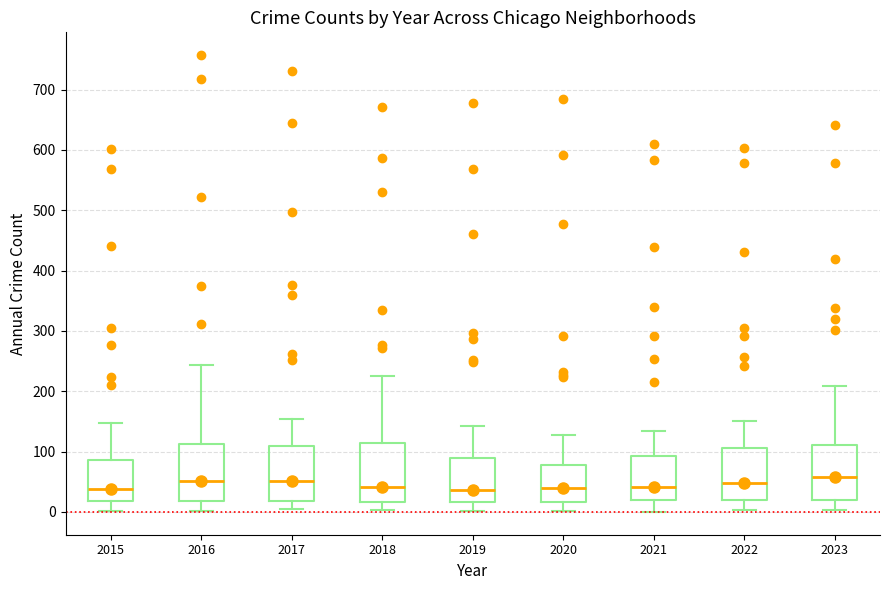

Reading left to right, read every box against the y-axis: the position of its median line, the range the box covers, and the ends of its whiskers. The values are not printed on the chart, so give them approximately, as read against the axis.

2015: median 40, box 20 to 90, whiskers 0 to 150
2016: median 50, box 20 to 110, whiskers 0 to 240
2017: median 50, box 20 to 110, whiskers 0 to 150
2018: median 40, box 20 to 110, whiskers 0 to 230
2019: median 40, box 20 to 90, whiskers 0 to 140
2020: median 40, box 20 to 80, whiskers 0 to 130
2021: median 40, box 20 to 90, whiskers 0 to 130
2022: median 50, box 20 to 110, whiskers 0 to 150
2023: median 60, box 20 to 110, whiskers 0 to 210